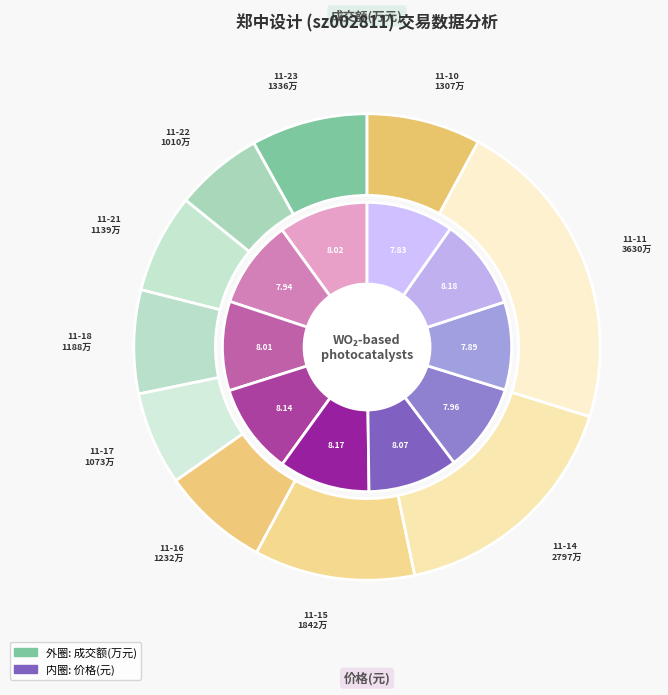

Rank the categories by value from lowest to highest.

2022-11-22, 2022-11-17, 2022-11-21, 2022-11-18, 2022-11-16, 2022-11-10, 2022-11-23, 2022-11-15, 2022-11-14, 2022-11-11